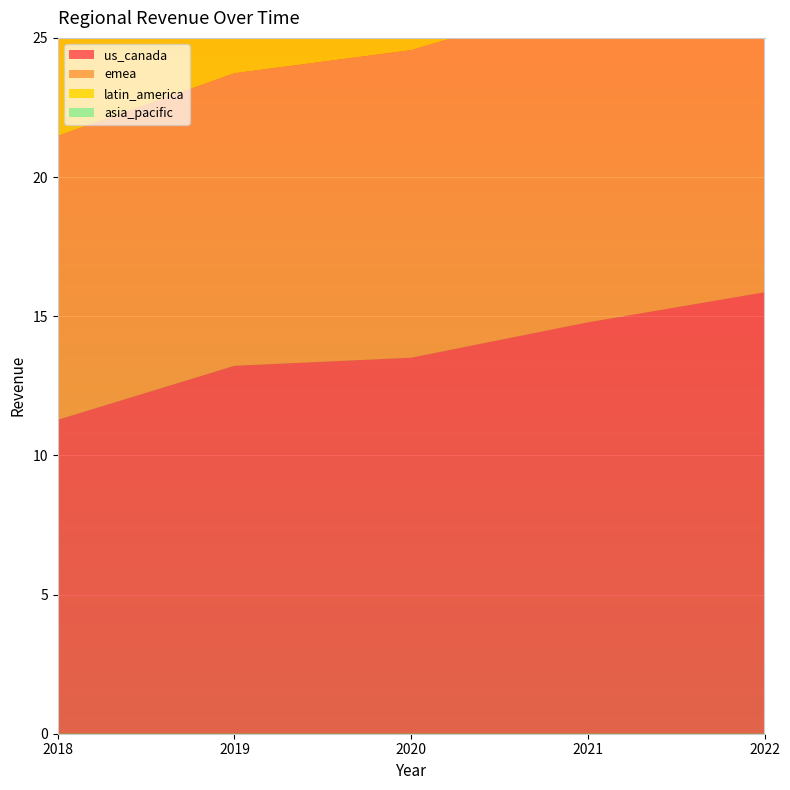

Reading left to right, list all the values displayed in this chart.

us_canada: 2018=11.3	2019=13.2	2020=13.5	2021=14.8	2022=15.9
emea: 2018=10.2	2019=10.5	2020=11.1	2021=11.6	2022=11.0
latin_america: 2018=7.5	2019=8.2	2020=7.1	2021=8.1	2022=8.5
asia_pacific: 2018=9.2	2019=9.1	2020=9.3	2021=9.3	2022=8.5